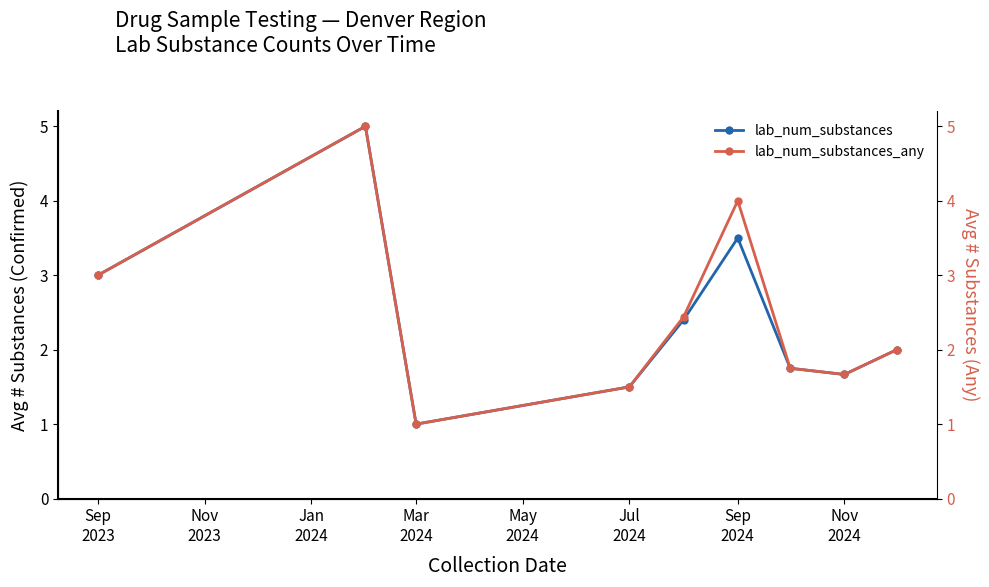

Reading right to left, what are all the values shown in this chart?

lab_num_substances: 2.0	1.7	1.8	3.5	2.4	1.5	1.0	5.0	3.0
lab_num_substances_any: 2.0	1.7	1.8	4.0	2.4	1.5	1.0	5.0	3.0